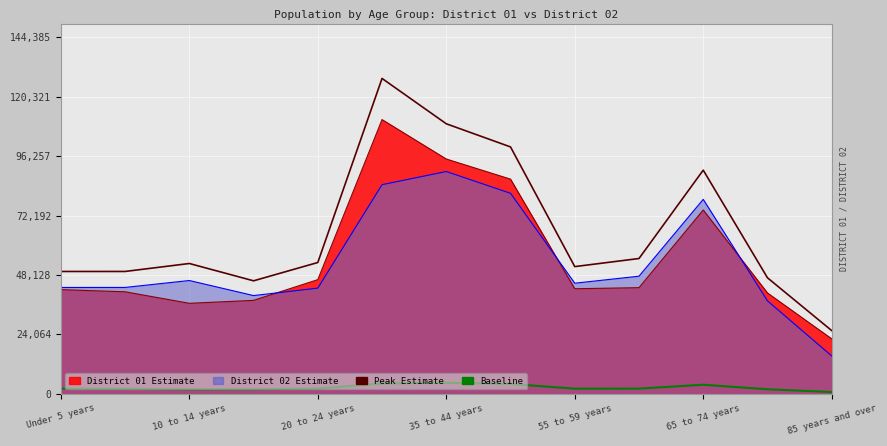

Which has a higher value, 10 to 14 years or Under 5 years?

10 to 14 years